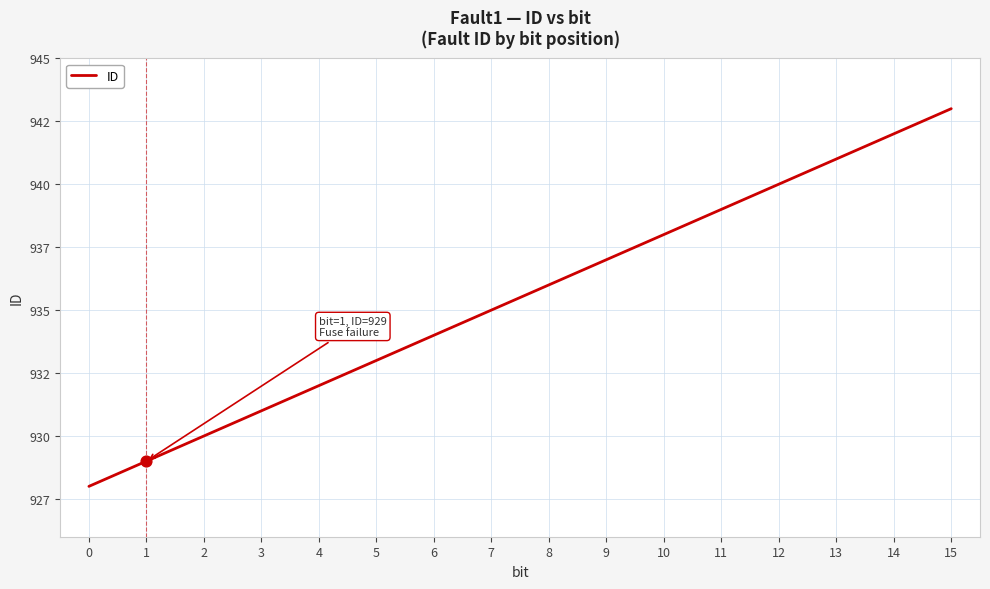

What is the change in value from 0 to 15?

+15